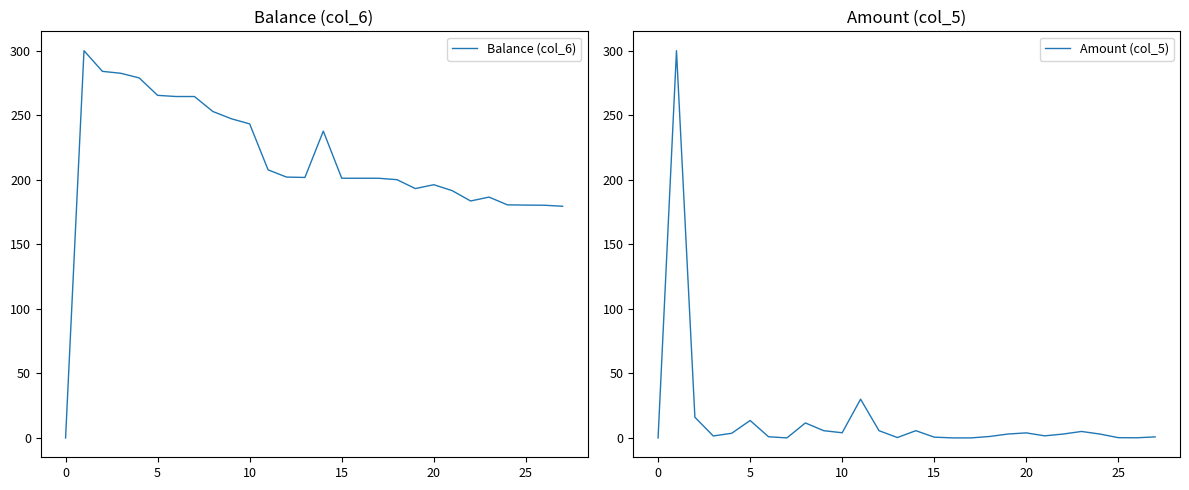

True or false: Balance (col_6) and Amount (col_5) intersect in this chart.

False